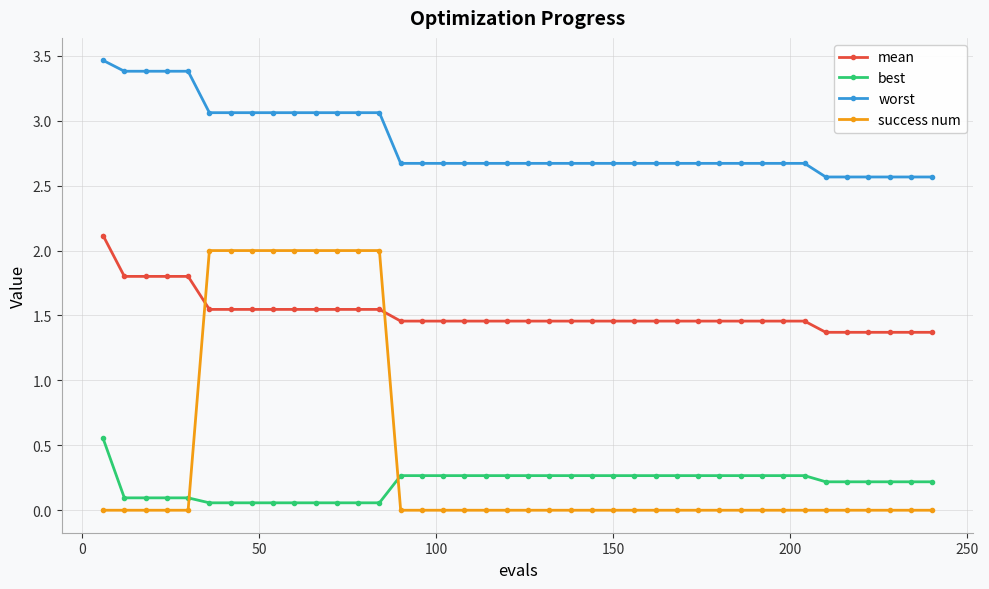

How many success num values are between 0 and 1?

31